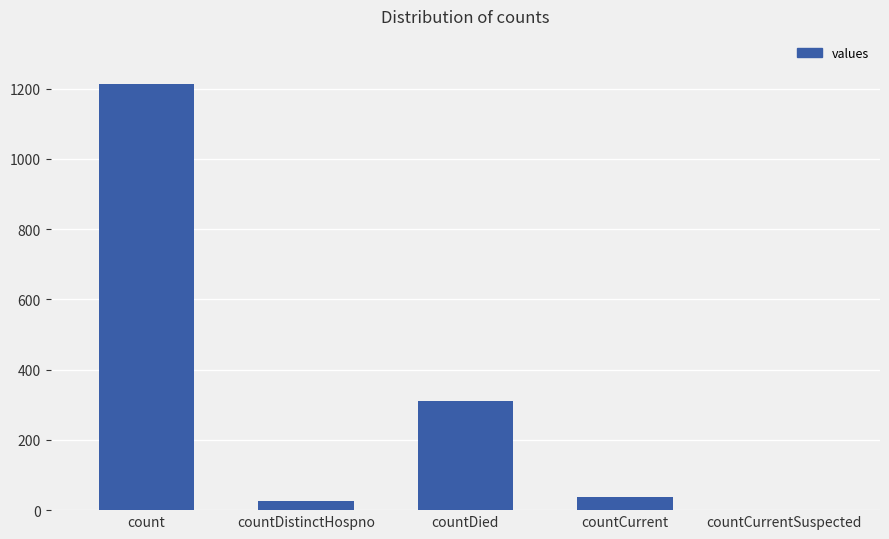

What is the sum of the values at countDied and countCurrent?

347